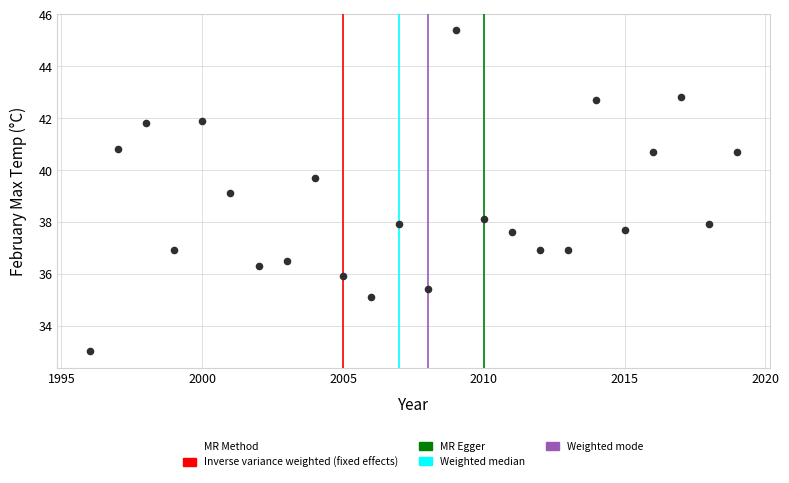

What is the range of X values (max minus min)?

23.0